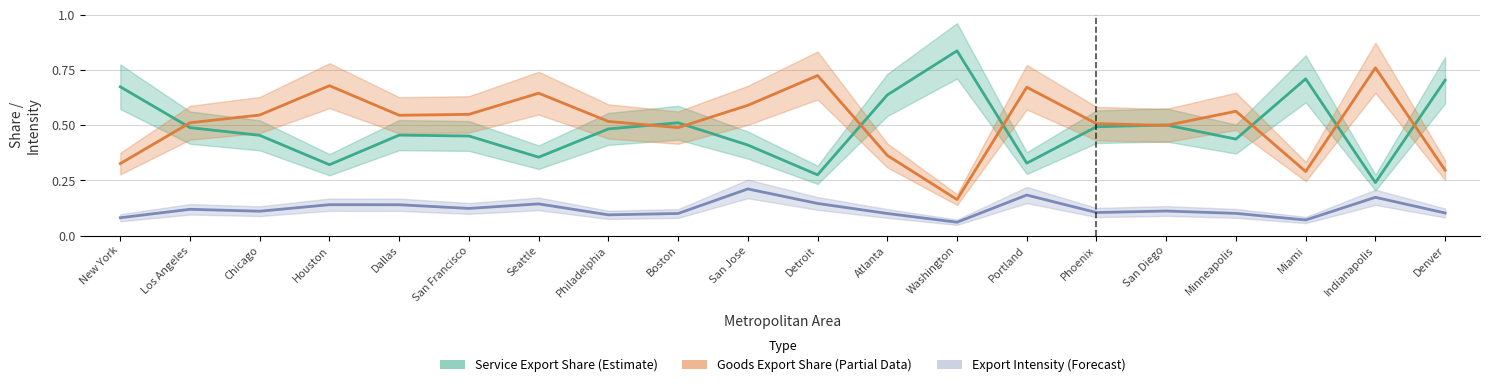

What is the label of the 14th point from the left?

Portland